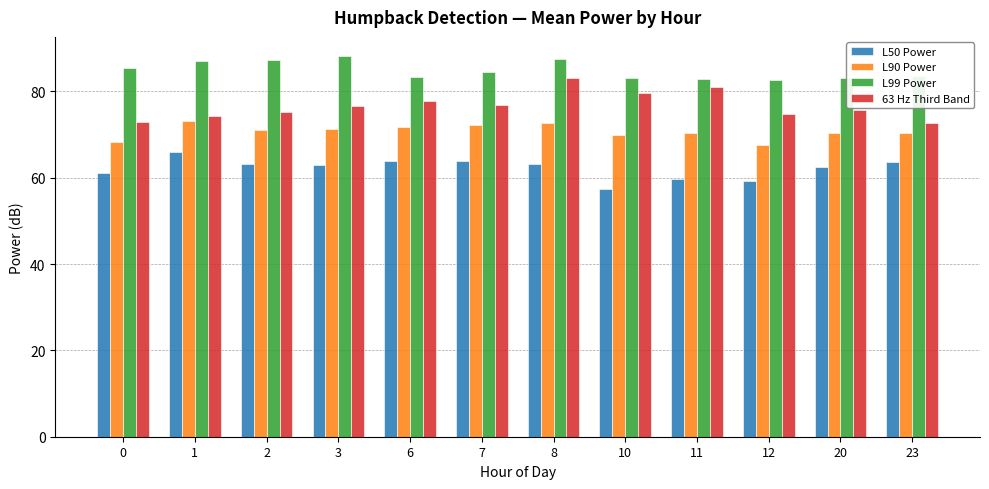

The value of L50 Power at 0 is 61.0. True or false?

True